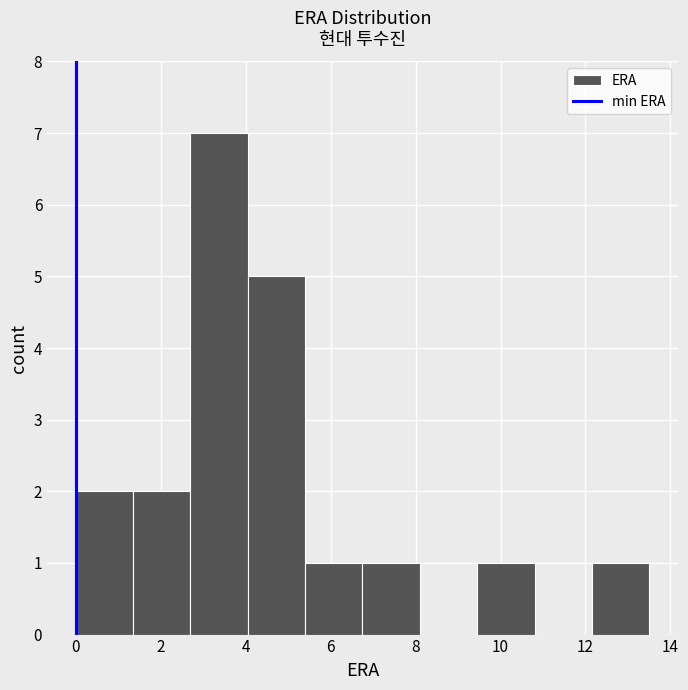

How tall is the bar that spans 5.40 to 6.75 on the x-axis? Neither the bar edges nor the heights are printed on the chart, so give them approximately, as read against the axes.

1